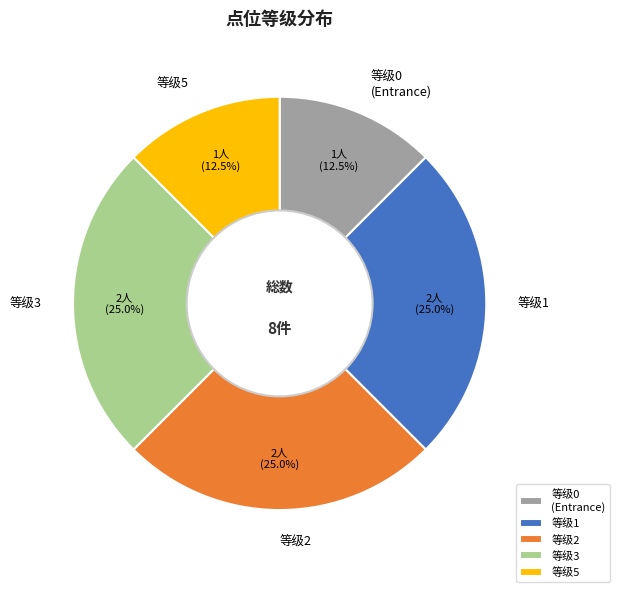

Does 等级1 represent more than half of the total?

No